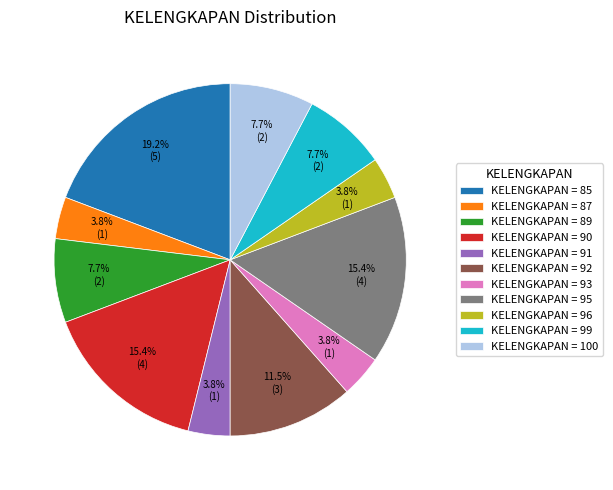

Which category has the biggest portion of the pie?

KELENGKAPAN = 85